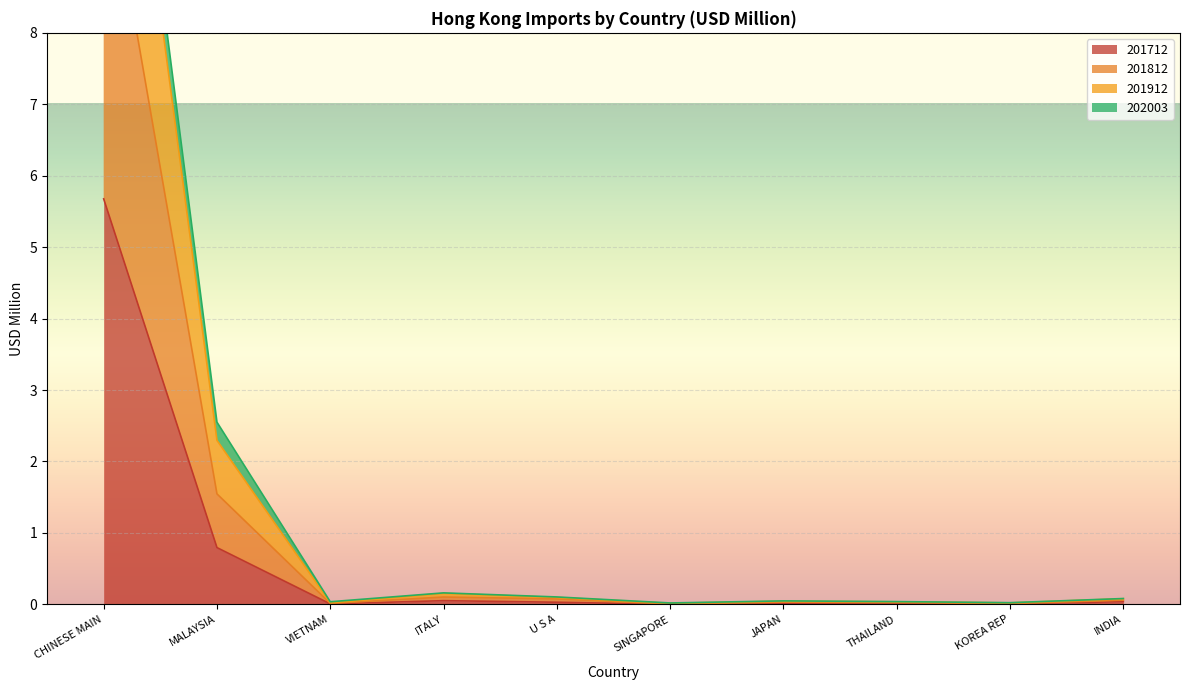

True or false: 201712 and 201812 cross at least once.

False